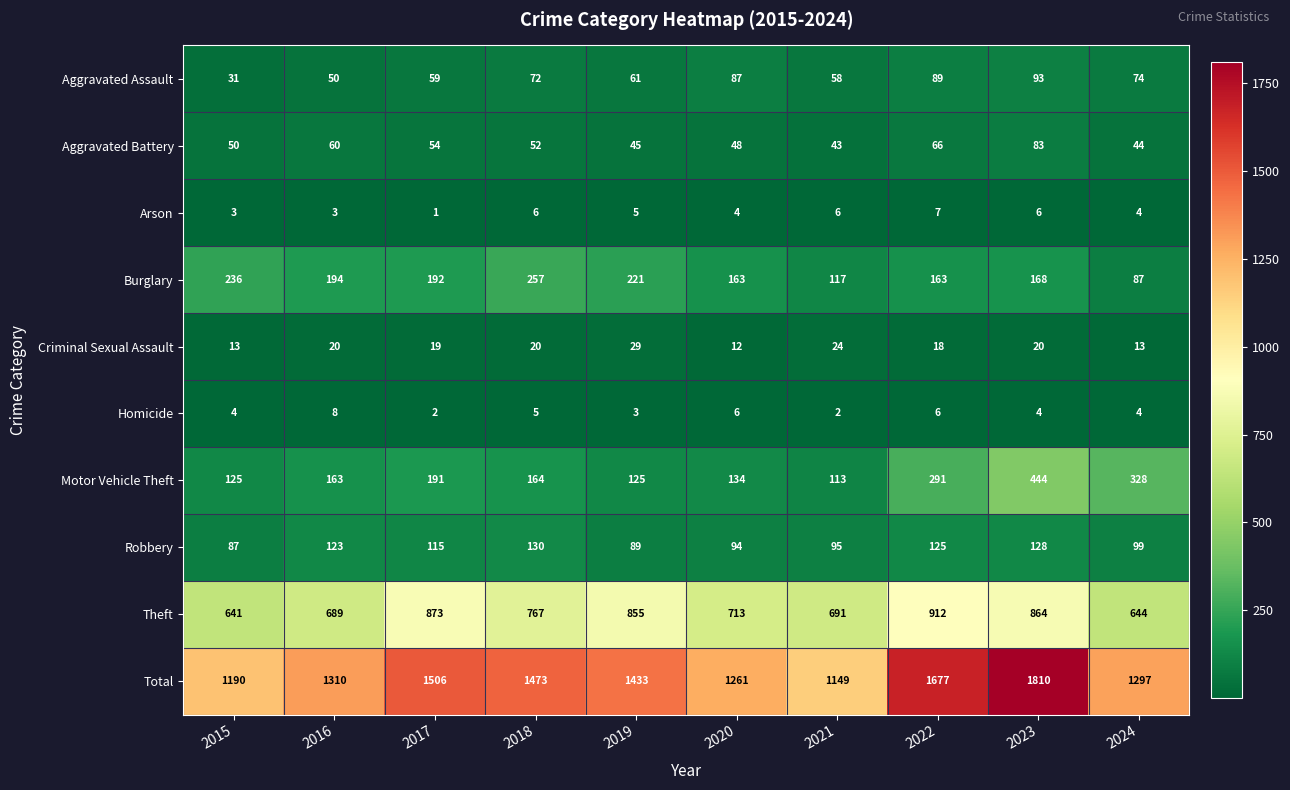

Which series has the largest range (max minus min)?

Total